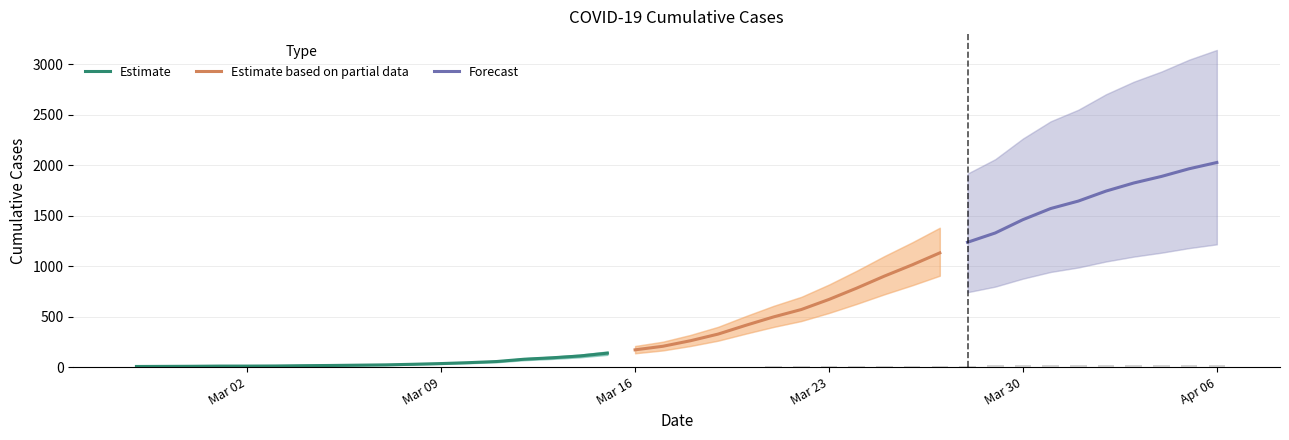

What is the average value?

608